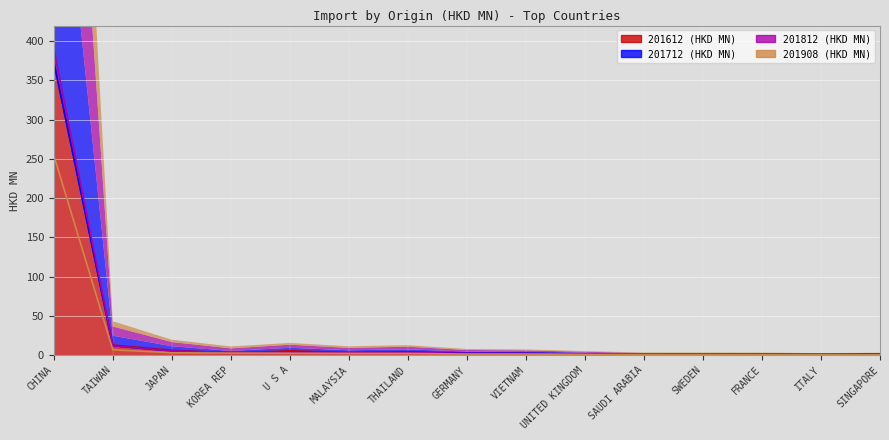

List the series in order of their peak value, lowest first.

201908, 201612, 201712, 201812